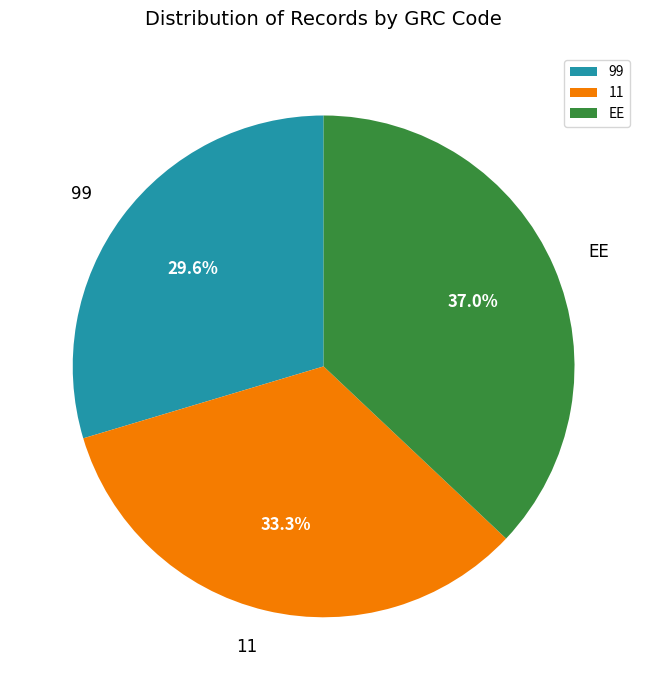

To the nearest percent, what percentage of the pie is EE?

37%